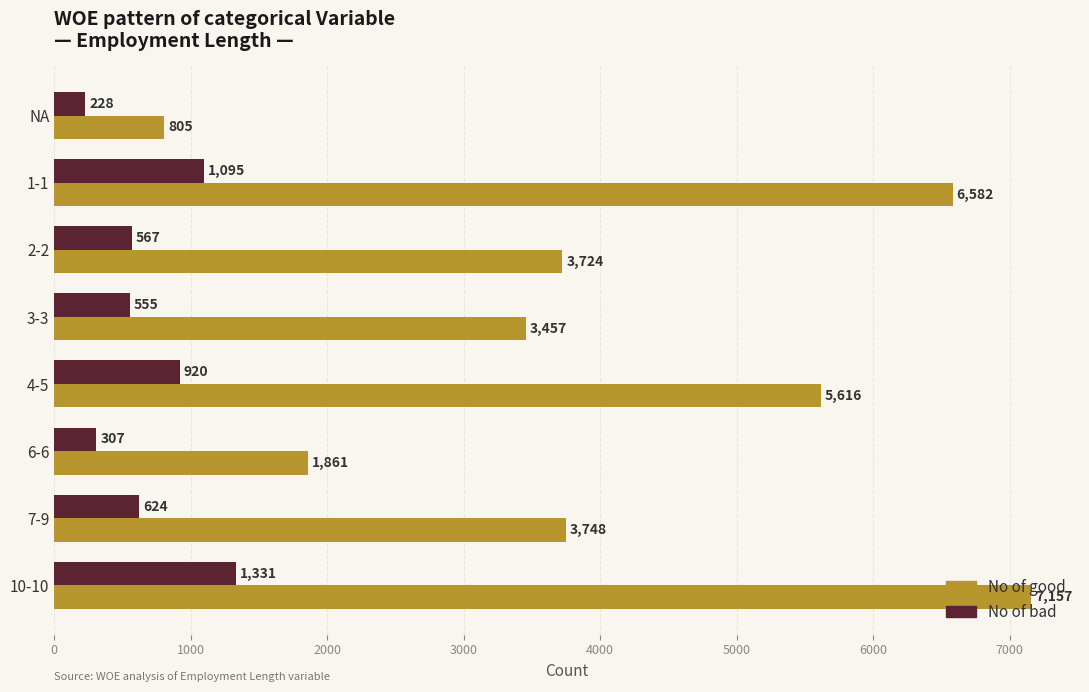

Between 1-1 and 10-10, which series saw the biggest shift?

No of good